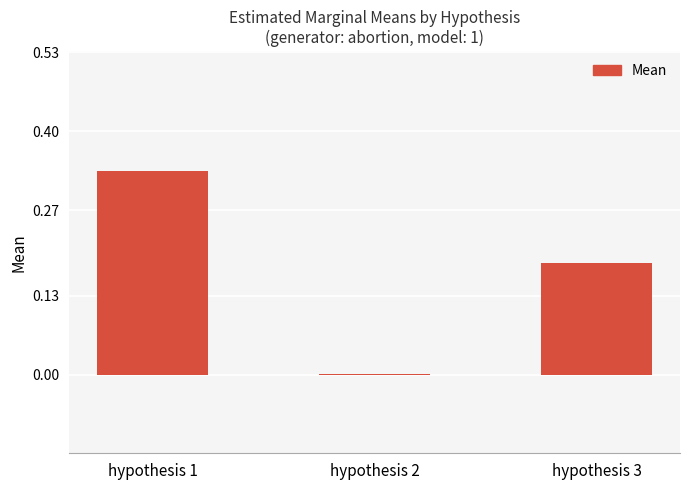

What is the sum of all values?

0.5